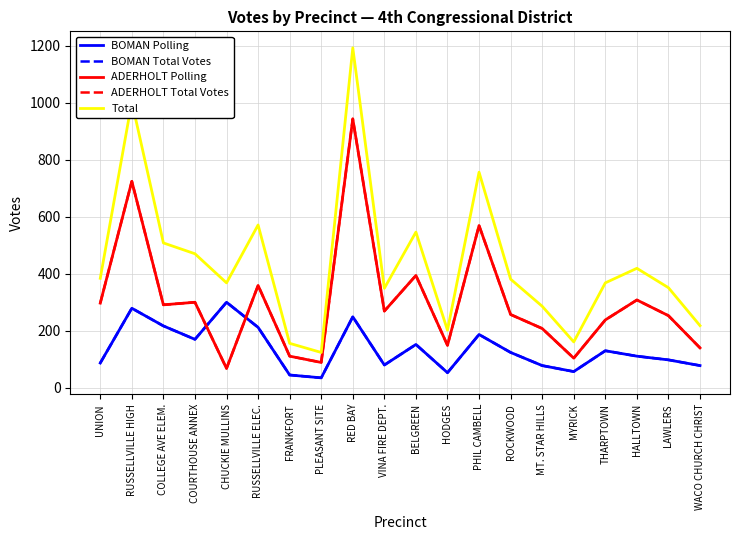

What position from the right is BELGREEN?

10